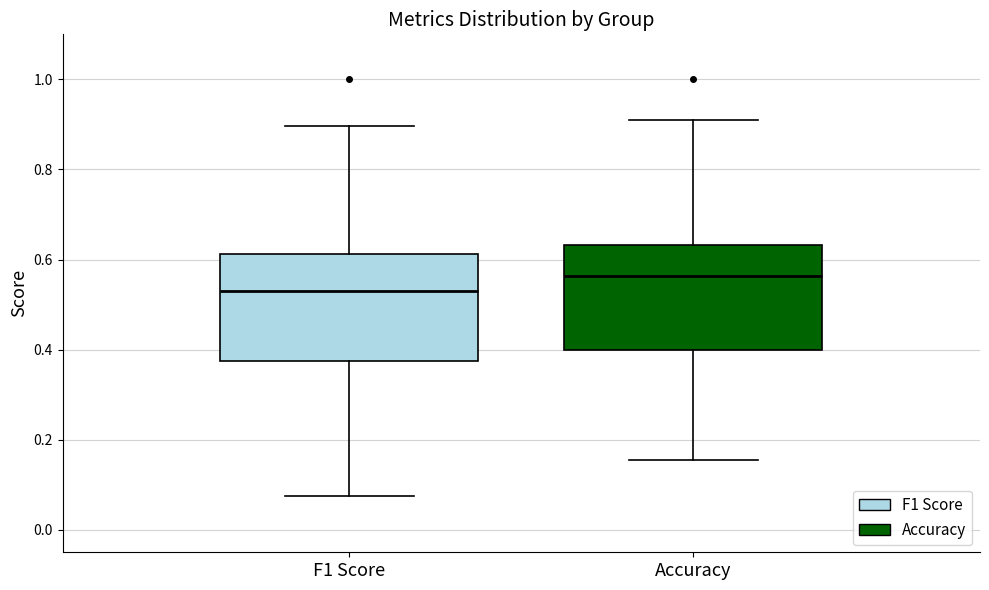

Reading left to right, read every box against the y-axis: the position of its median line, the range the box covers, and the ends of its whiskers. The values are not printed on the chart, so give them approximately, as read against the axis.

F1 Score: median 0.54, box 0.38 to 0.62, whiskers 0.08 to 0.90
Accuracy: median 0.56, box 0.40 to 0.64, whiskers 0.16 to 0.90